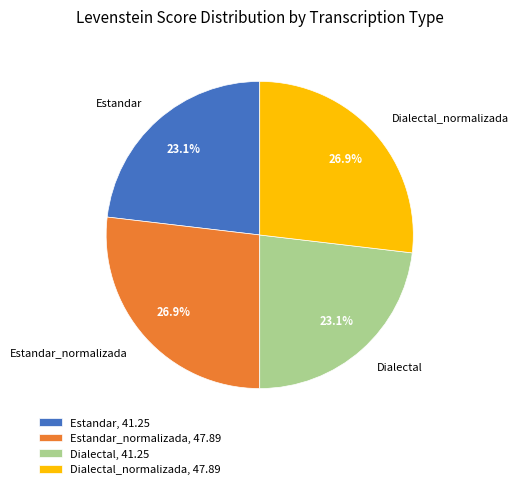

Approximately how many times larger is the value at Estandar compared to Dialectal?

1.0